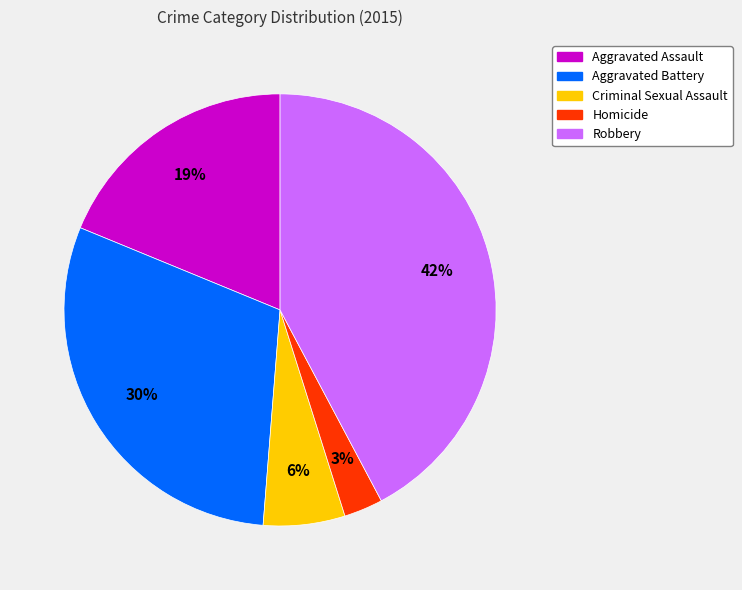

Does Robbery represent more than half of the total?

No